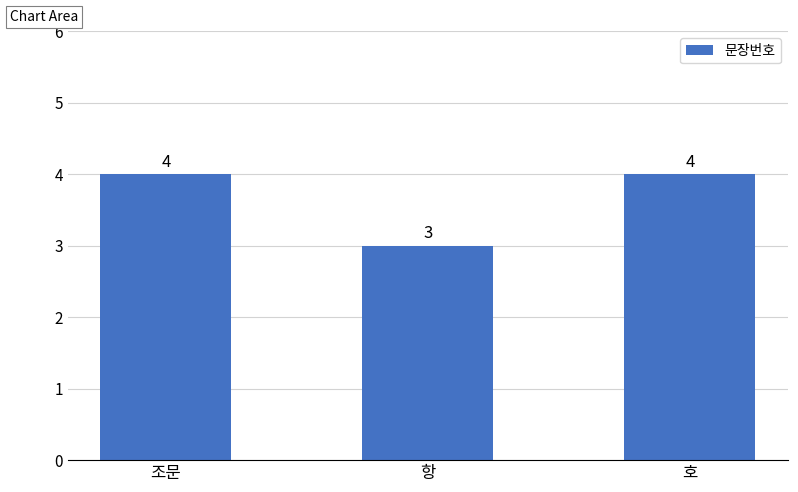

Are the bars horizontal?

No